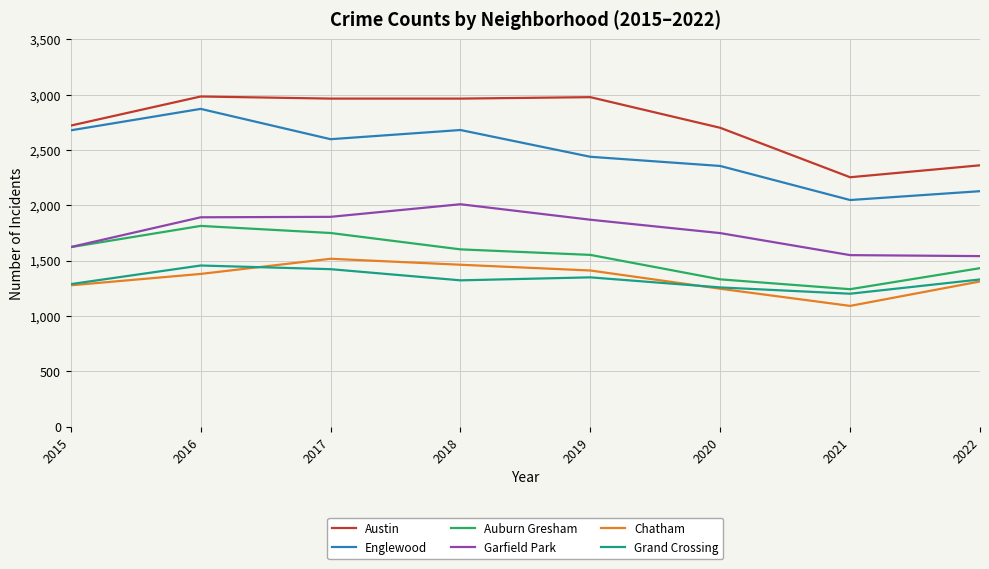

True or false: Chatham and Austin intersect in this chart.

False